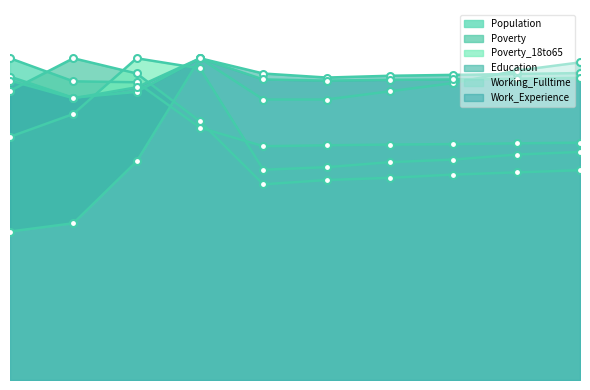

What is the sum of all Education values?

9.4